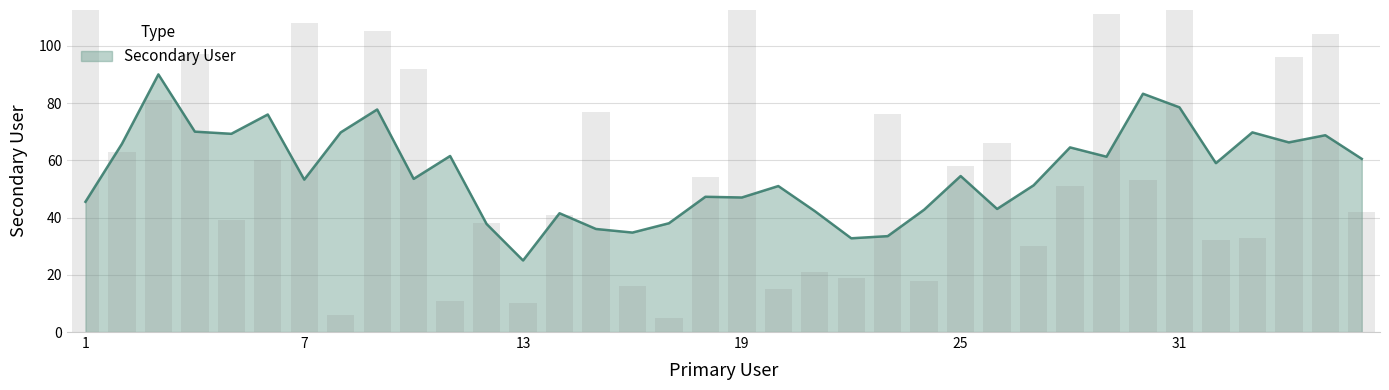

Where does the data first go above 54?

1